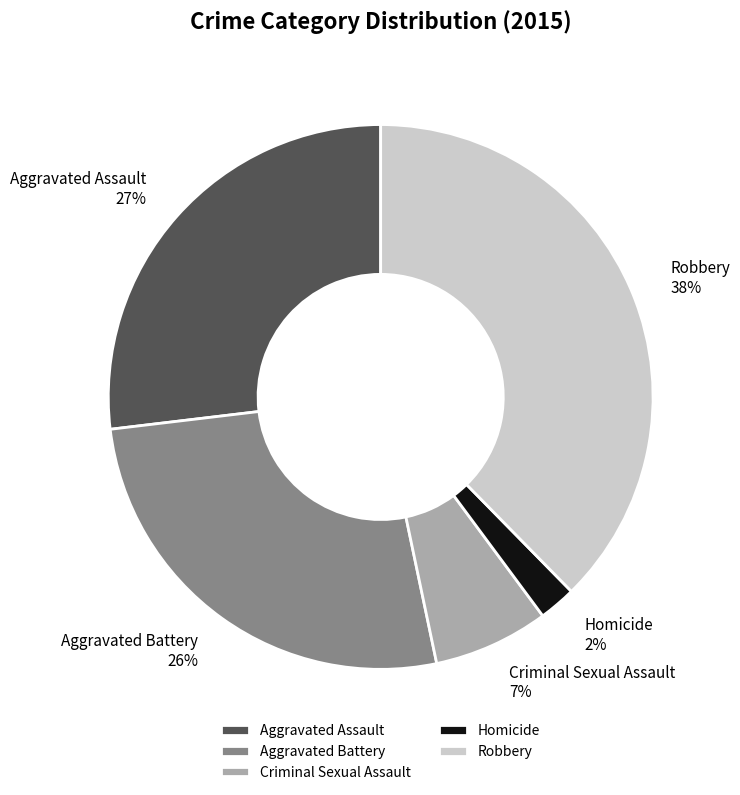

The Aggravated Assault slice represents 14% of the pie. True or false?

False